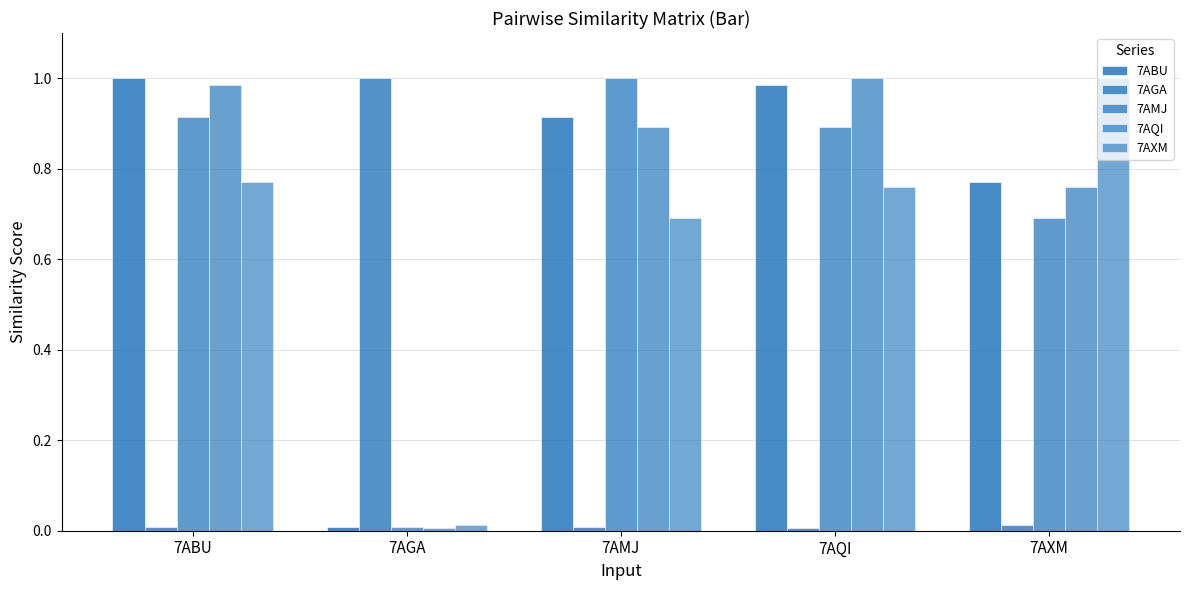

How many categories are shown in the chart?

5